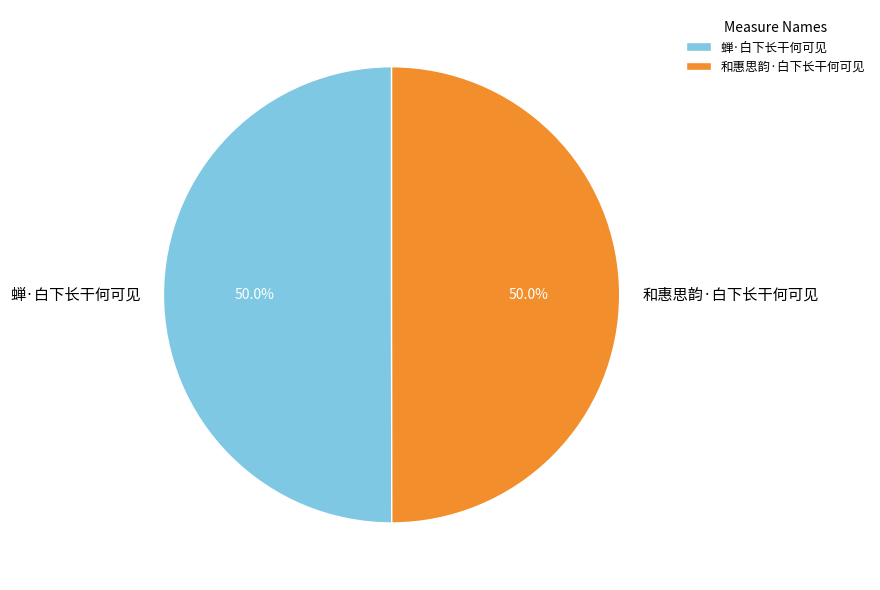

How many slices are in this pie chart?

2